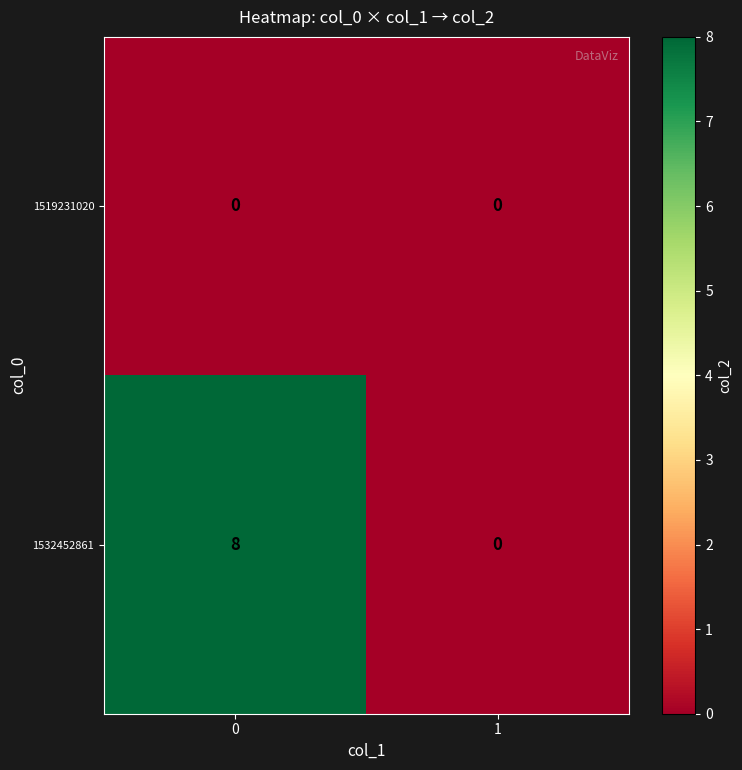

List the series in order of their peak value, highest first.

1532452861, 1519231020